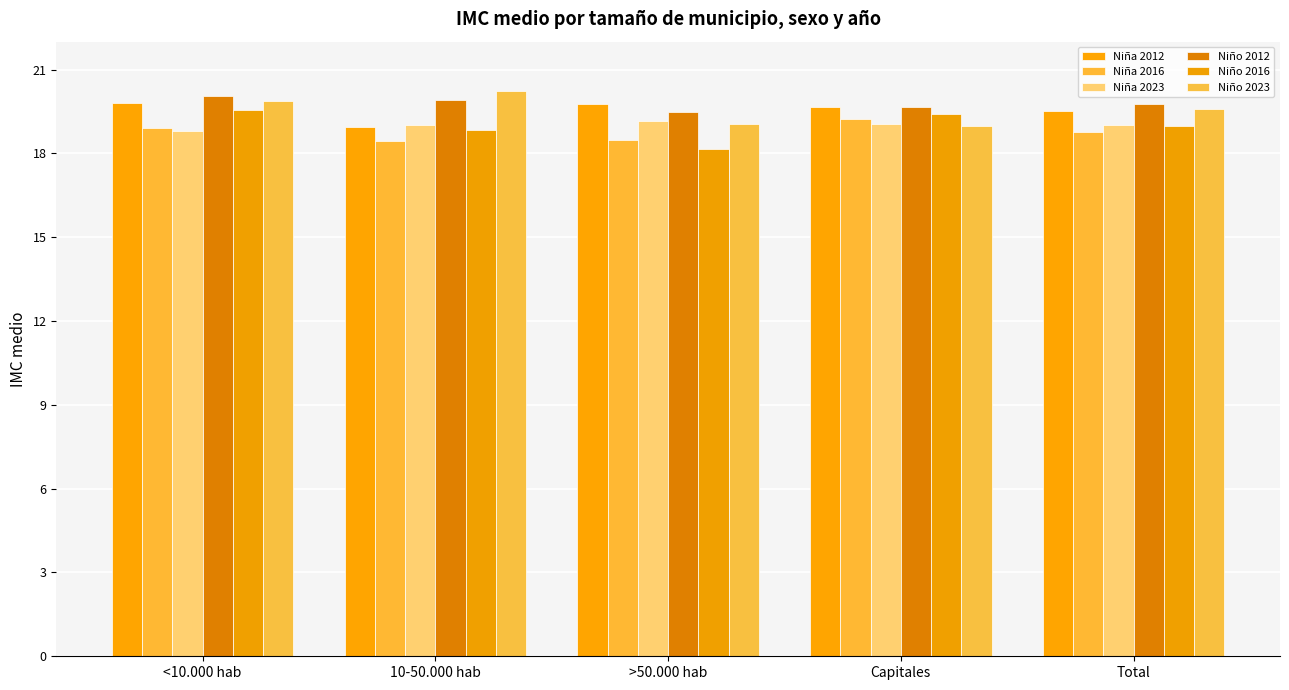

What is the label of the 5th bar from the right?

<10.000 hab